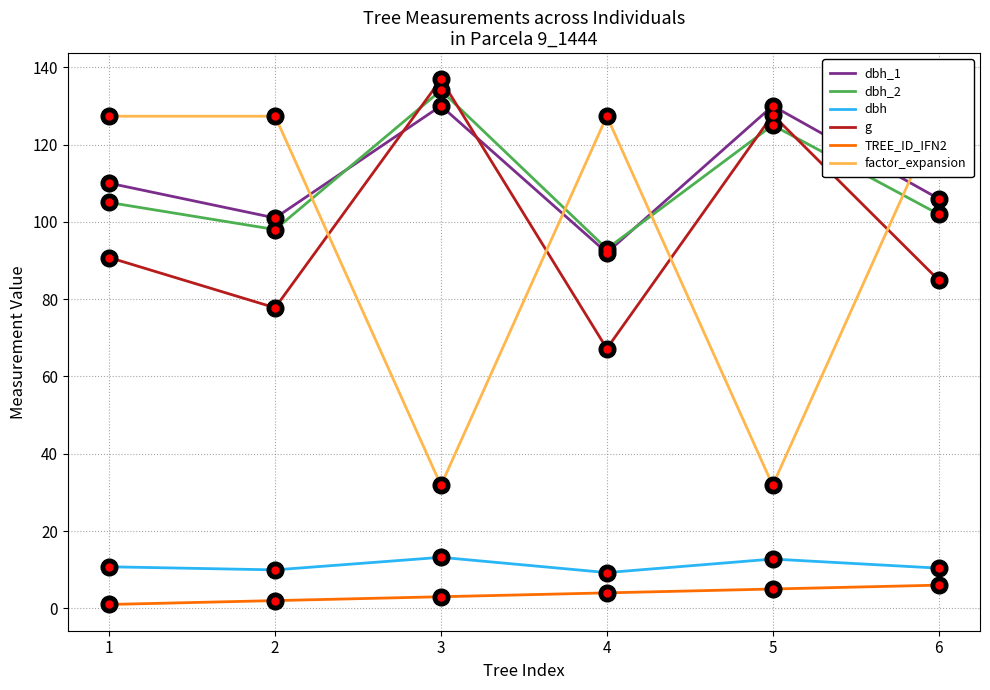

What is the difference between the dbh values at 1 and 2?

0.8